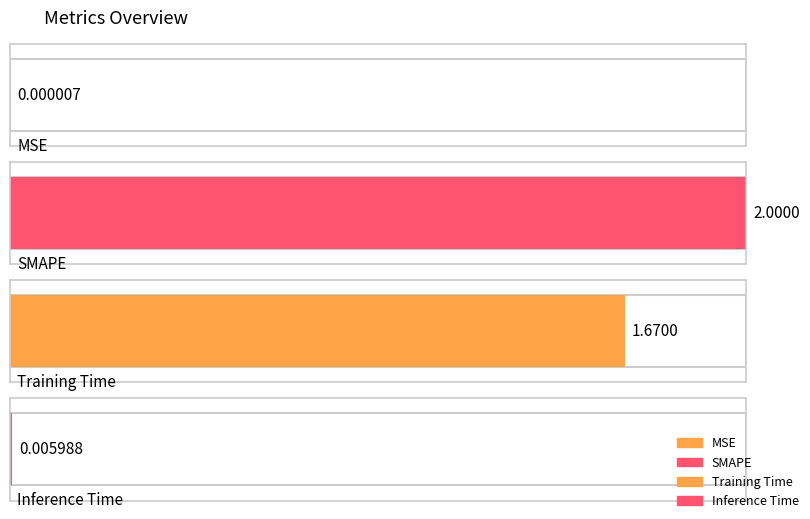

What is the label of the 3rd bar from the right?

SMAPE